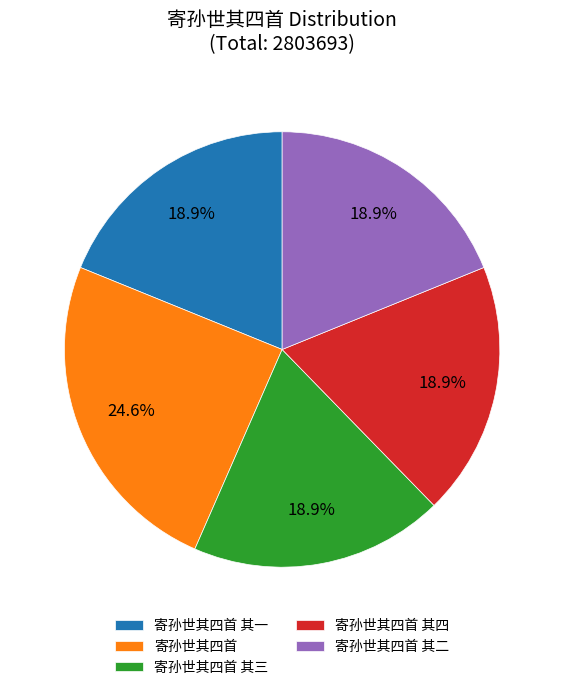

Which has a higher value, 寄孙世其四首 or 寄孙世其四首 其三?

寄孙世其四首